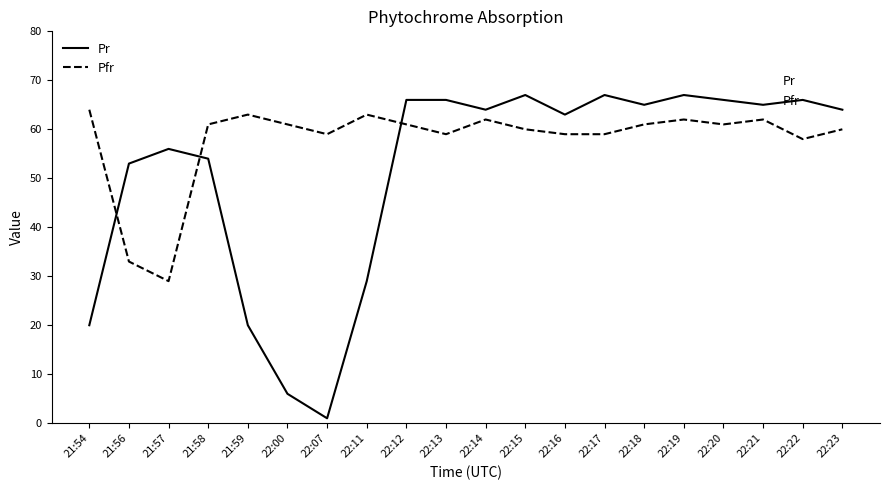

What position from the right is 22:19?

5